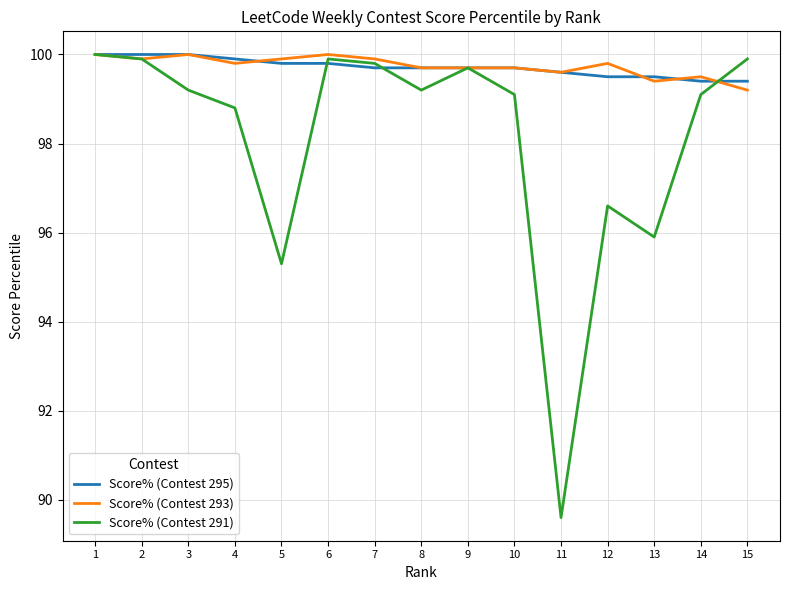

Reading left to right, what are all the values shown in this chart?

Score% (Contest 295): 1=100.0	2=100.0	3=100.0	4=99.9	5=99.8	6=99.8	7=99.7	8=99.7	9=99.7	10=99.7	11=99.6	12=99.5	13=99.5	14=99.4	15=99.4
Score% (Contest 293): 1=100.0	2=99.9	3=100.0	4=99.8	5=99.9	6=100.0	7=99.9	8=99.7	9=99.7	10=99.7	11=99.6	12=99.8	13=99.4	14=99.5	15=99.2
Score% (Contest 291): 1=100.0	2=99.9	3=99.2	4=98.8	5=95.3	6=99.9	7=99.8	8=99.2	9=99.7	10=99.1	11=89.6	12=96.6	13=95.9	14=99.1	15=99.9